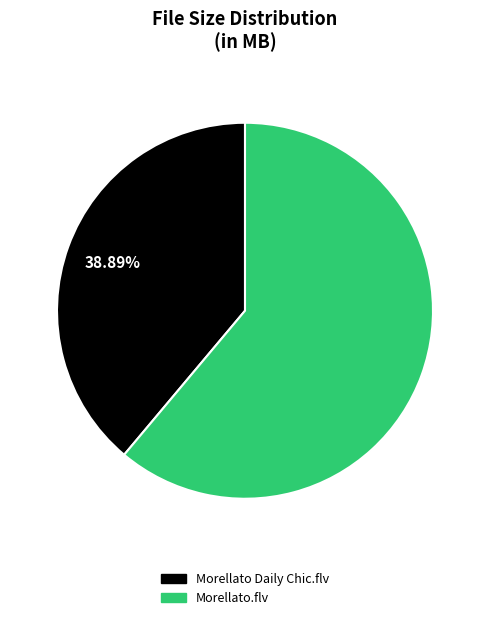

Approximately how many times larger is the value at Morellato.flv compared to Morellato Daily Chic.flv?

1.6